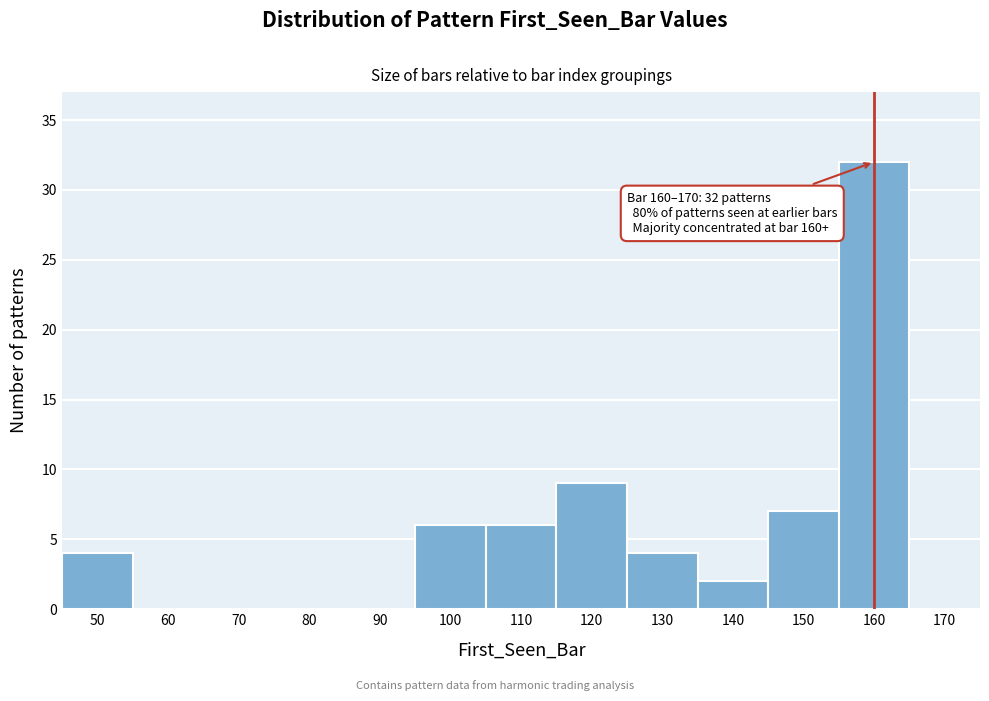

Reading right to left, extract all data points from this chart.

170=0	160=32	150=7	140=2	130=4	120=9	110=6	100=6	90=0	80=0	70=0	60=0	50=4